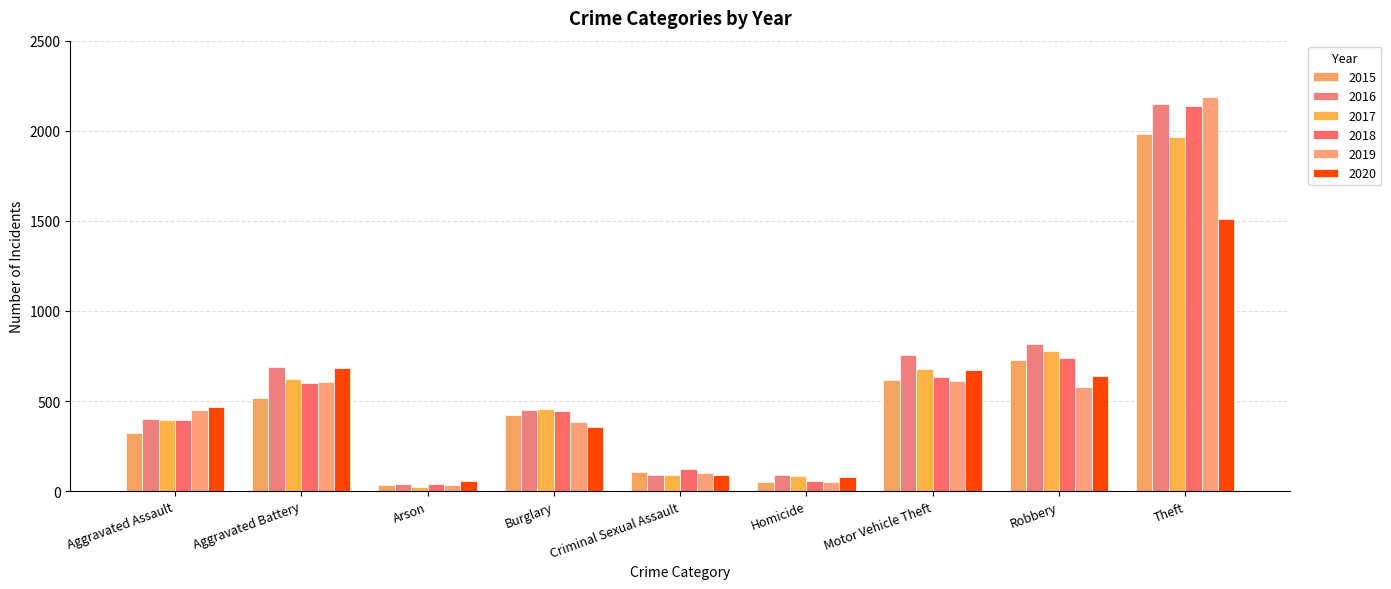

What value does the 2019 series have at Robbery, to the nearest 10?

580